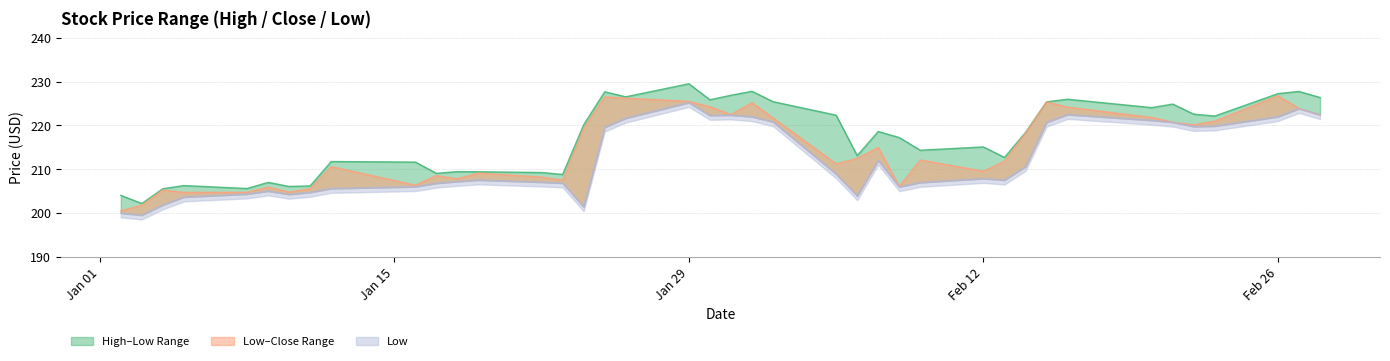

Which category has the lowest value across all series?

2018-01-03